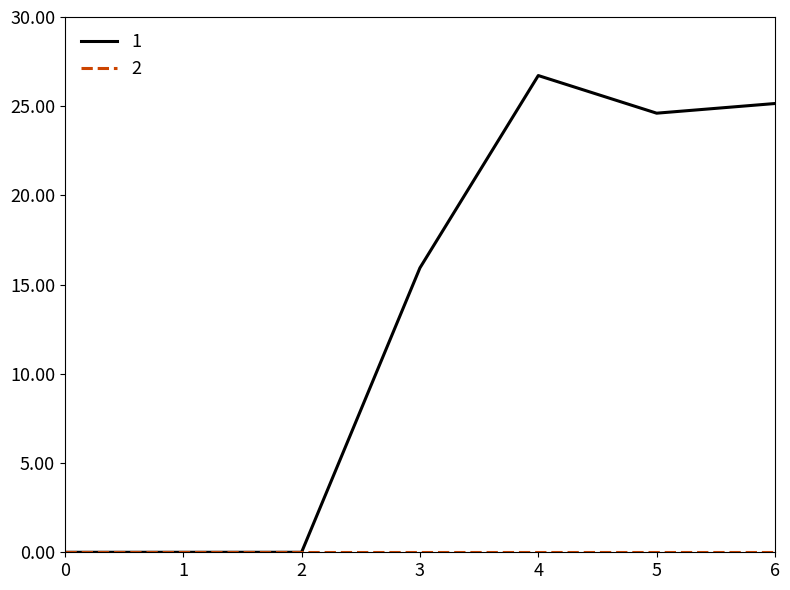

Which label corresponds to the largest value in the chart?

4